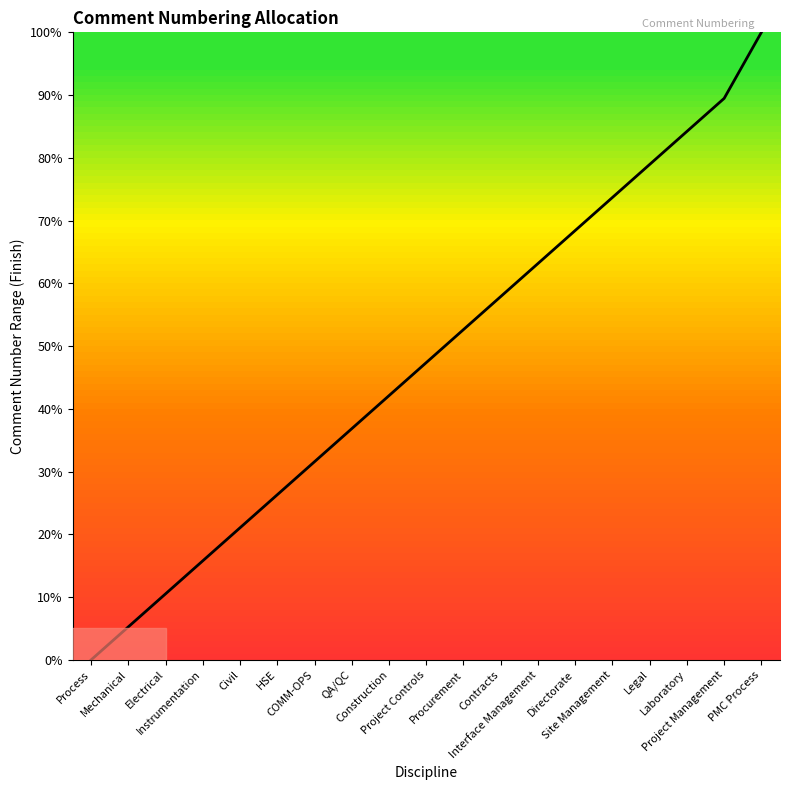

Does the chart have visible grid lines?

No